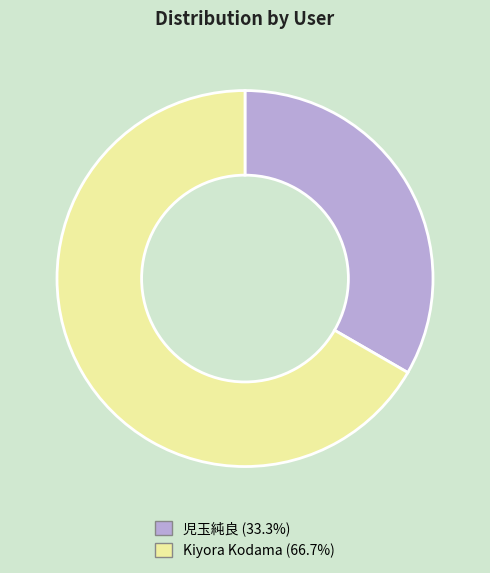

How many slices are in this pie chart?

2